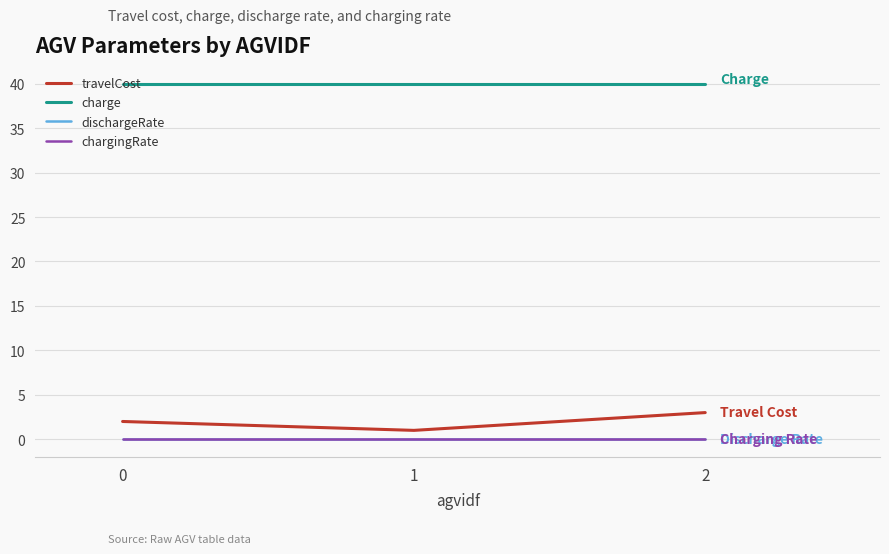

Is the value of charge at 0 greater than the value of dischargeRate at 0?

Yes